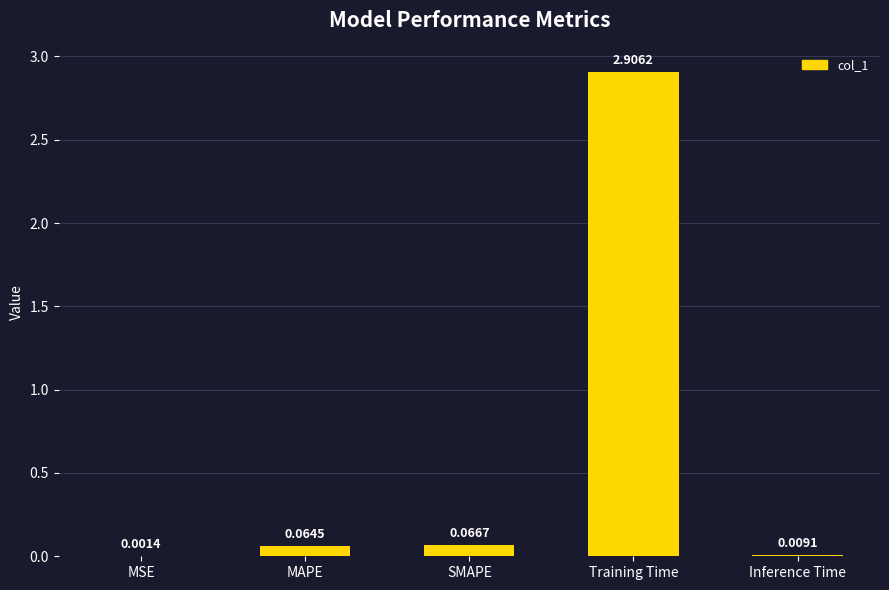

What is the sum of all values?

3.0